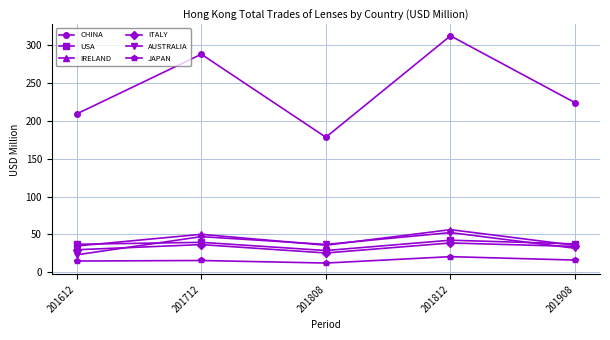

In AUSTRALIA, how many points are higher than both neighbors (excluding endpoints)?

2